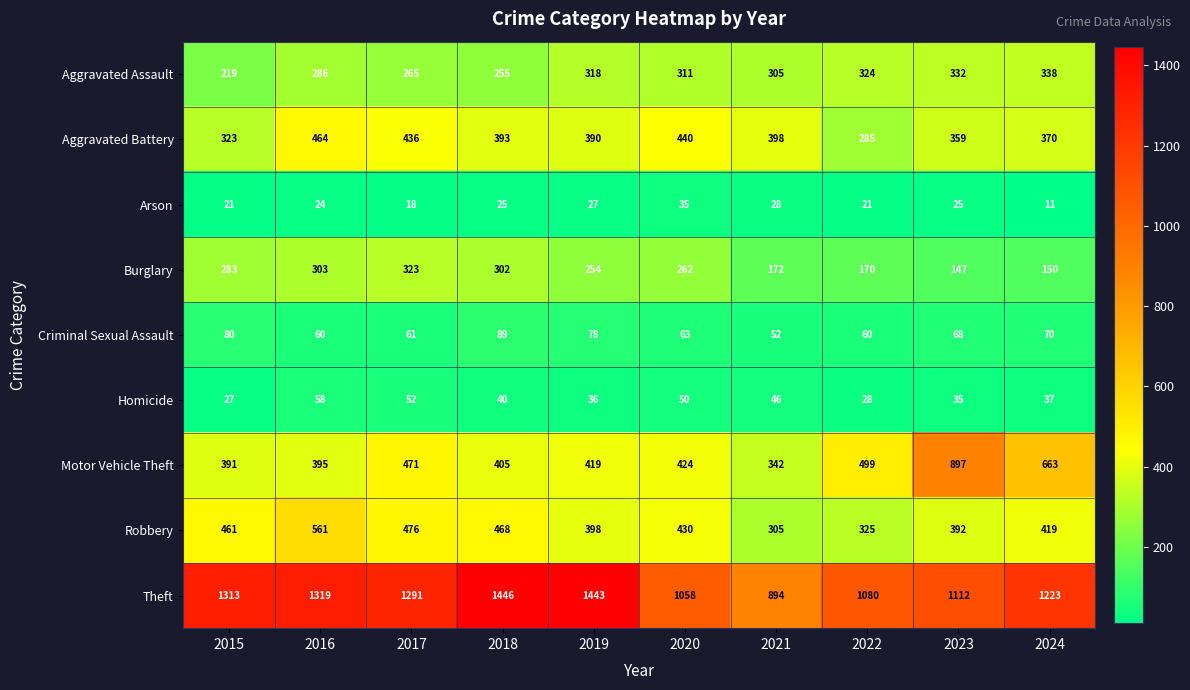

What is the minimum value shown in the chart?

11